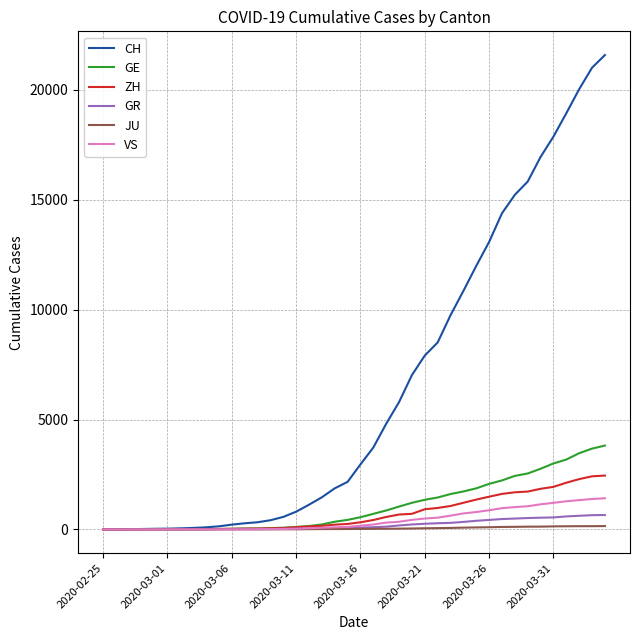

Which series has the largest total across all categories?

CH